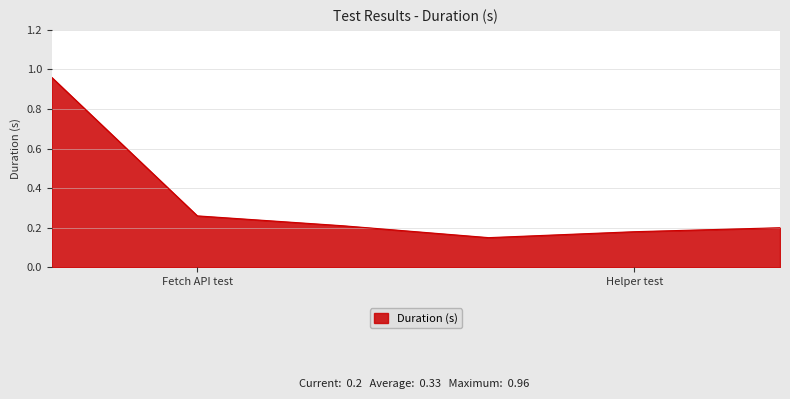

What is the difference between the maximum and minimum values?

0.8